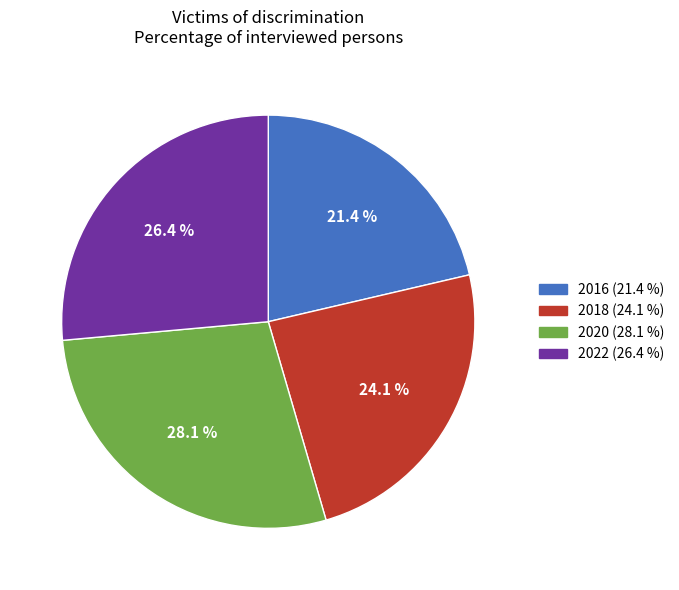

To the nearest percent, what percentage of the pie is 2018?

24%